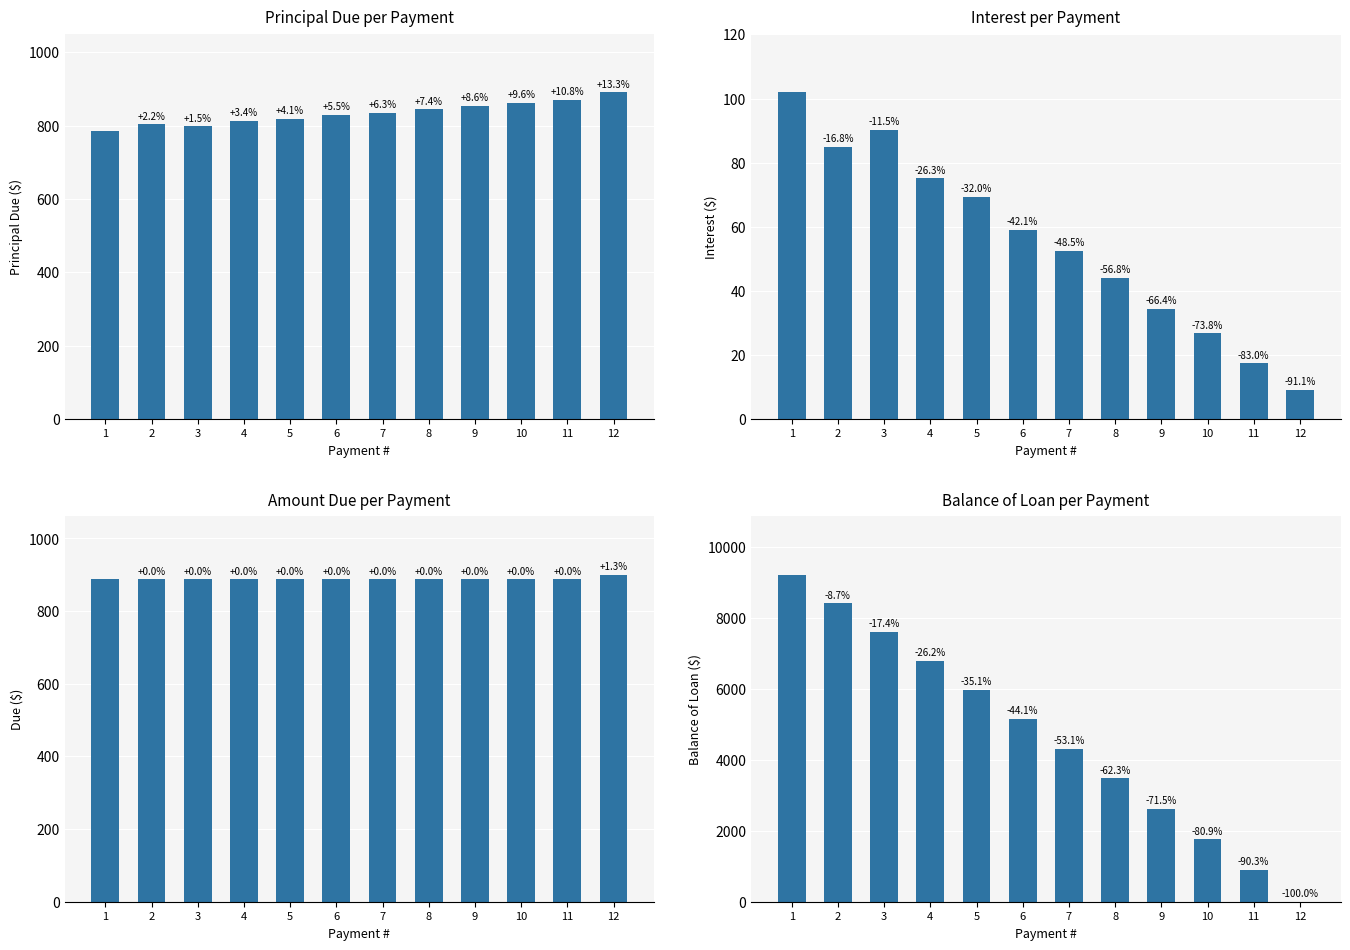

Reading left to right, extract all data points from this chart.

Principal Due: 1=785.8	2=802.9	3=797.5	4=812.6	5=818.4	6=828.7	7=835.2	8=843.7	9=853.4	10=861.0	11=870.4	12=890.4
Interest: 1=101.9	2=84.8	3=90.2	4=75.1	5=69.3	6=59.0	7=52.5	8=44.0	9=34.3	10=26.7	11=17.4	12=9.1
Due: 1=887.7	2=887.7	3=887.7	4=887.7	5=887.7	6=887.7	7=887.7	8=887.7	9=887.7	10=887.7	11=887.7	12=899.5
Balance of Loan: 1=9214.2	2=8411.3	3=7613.8	4=6801.2	5=5982.8	6=5154.1	7=4318.9	8=3475.2	9=2621.7	10=1760.7	11=890.4	12=0.0